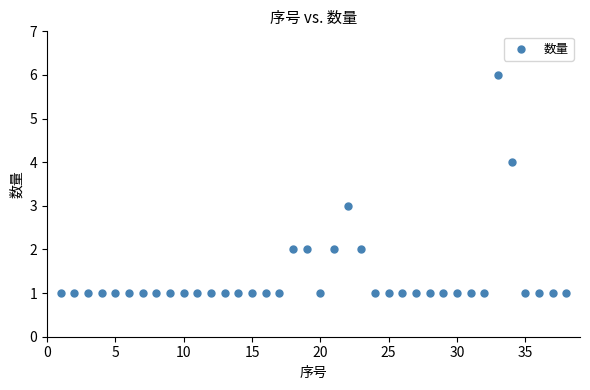

What is the range of Y values (max minus min)?

5